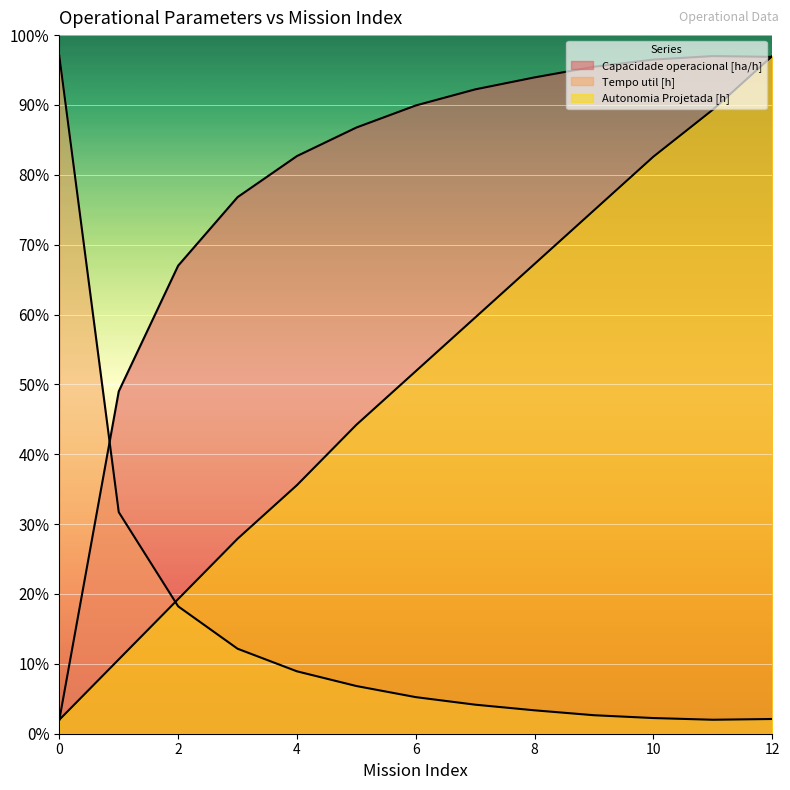

Between which two adjacent categories do Tempo util [h] and Autonomia Projetada [h] first intersect?

1 and 2